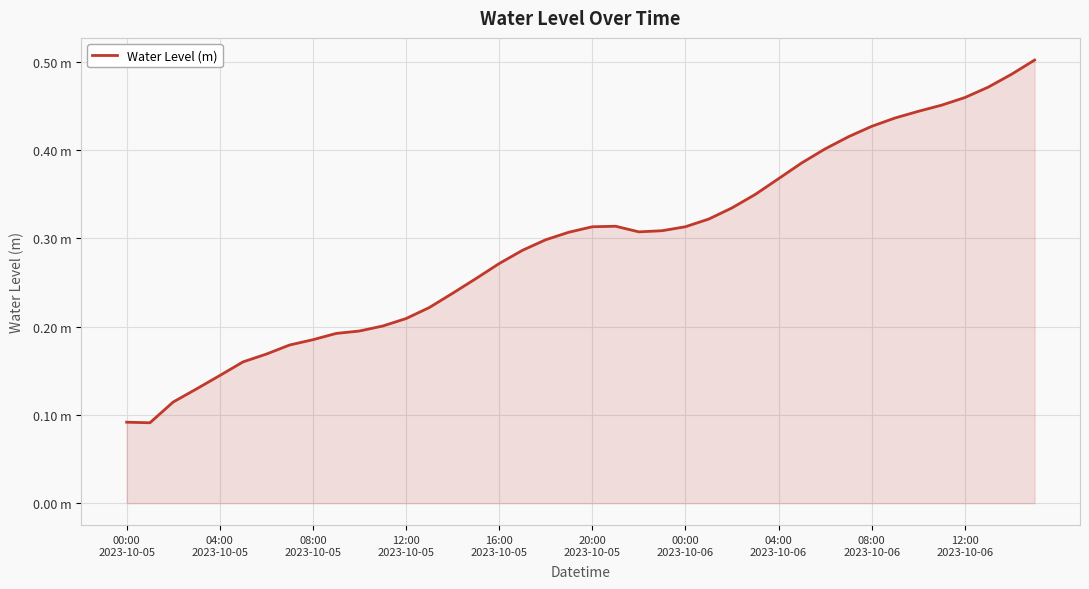

Does the chart display data point markers on the line(s)?

No